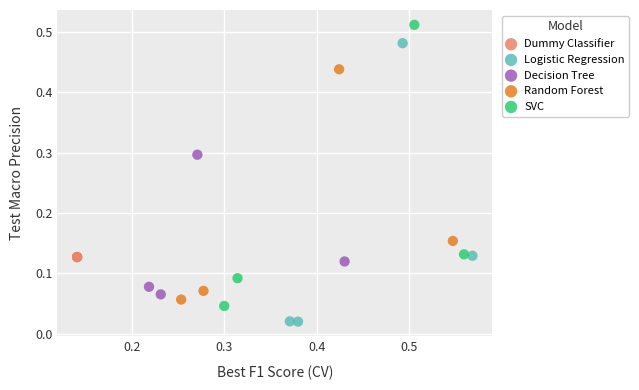

Which series reaches the minimum Y coordinate?

Logistic Regression